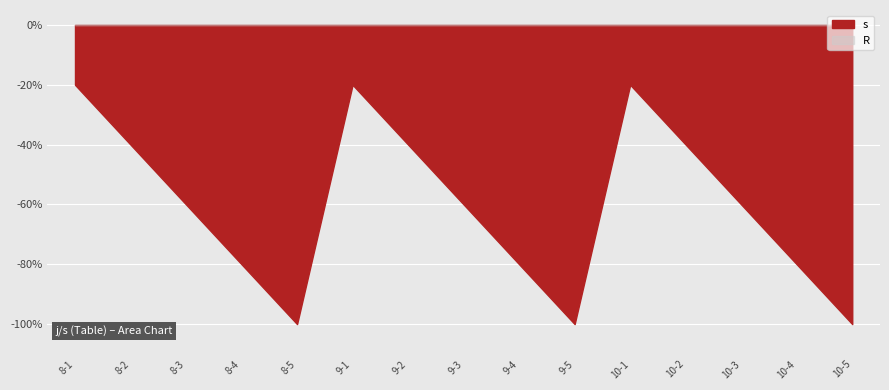

What is the average value?

-0.6